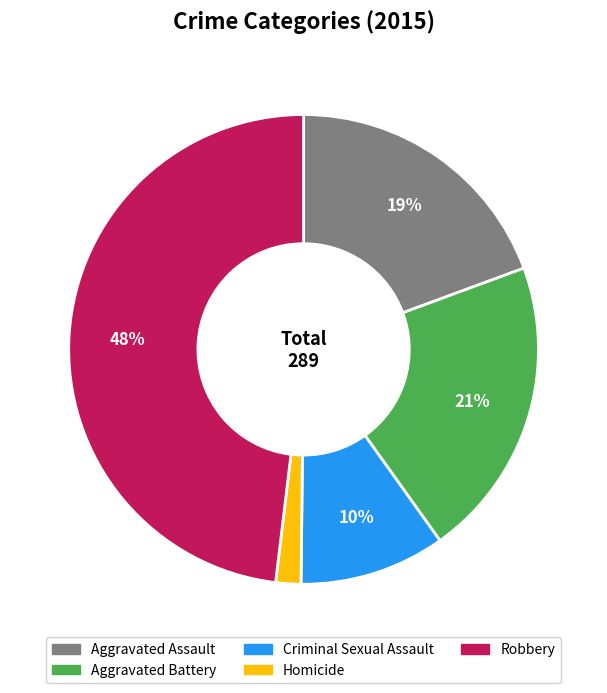

What is the ratio of the value at Criminal Sexual Assault to the value at Aggravated Battery?

0.5